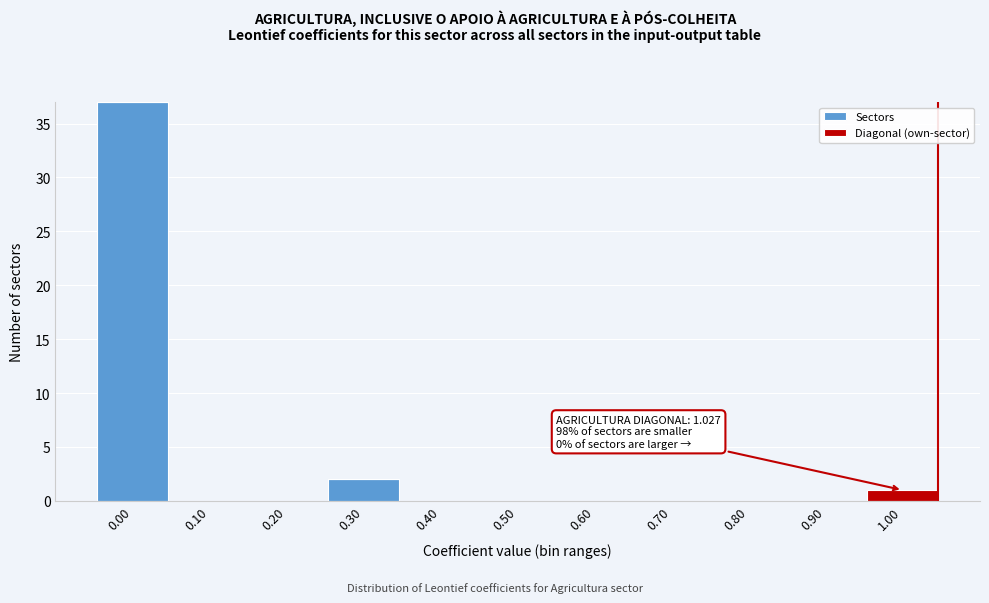

Reading right to left, what are the values for Sectors?

1.00=0	0.90=0	0.80=0	0.70=0	0.60=0	0.50=0	0.40=0	0.30=2	0.20=0	0.10=0	0.00=37